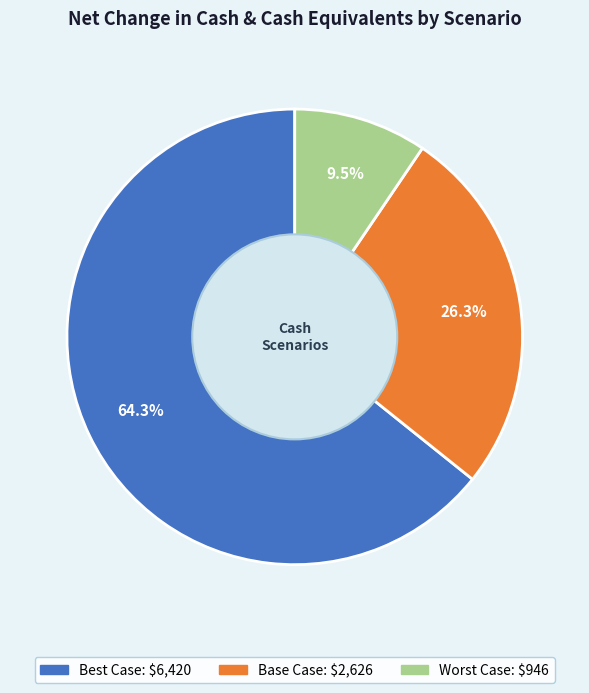

Combined, do Best Case and Worst Case account for over 50%?

Yes